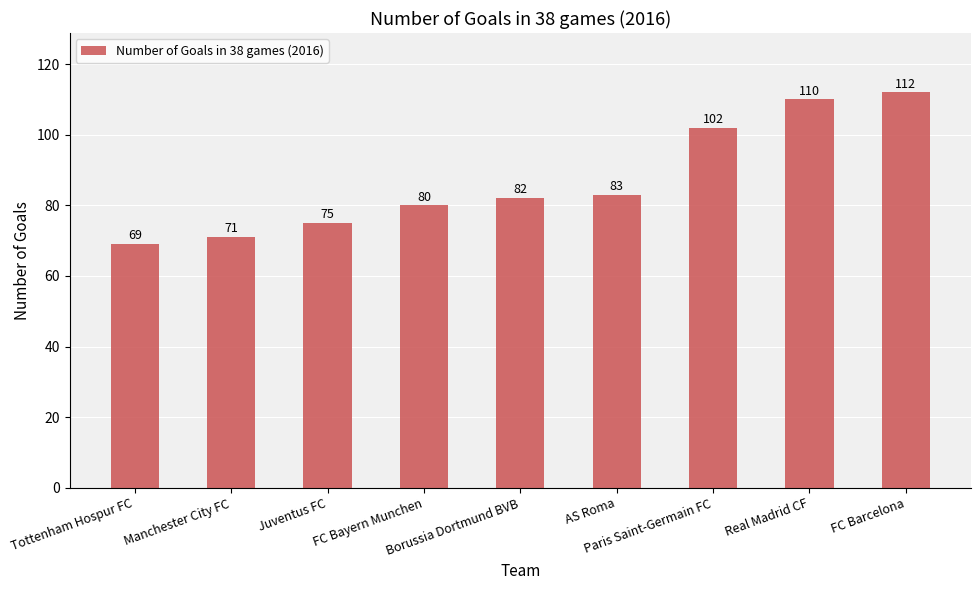

Rank the categories by value from lowest to highest.

Tottenham Hospur FC, Manchester City FC, Juventus FC, FC Bayern Munchen, Borussia Dortmund BVB, AS Roma, Paris Saint-Germain FC, Real Madrid CF, FC Barcelona